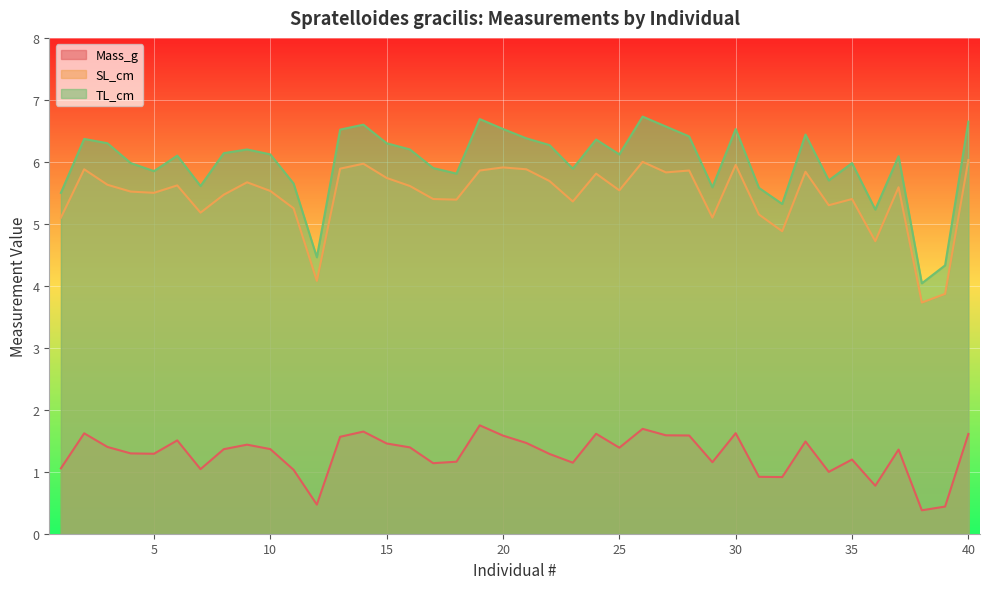

Where does the TL_cm series first go above 6?

2